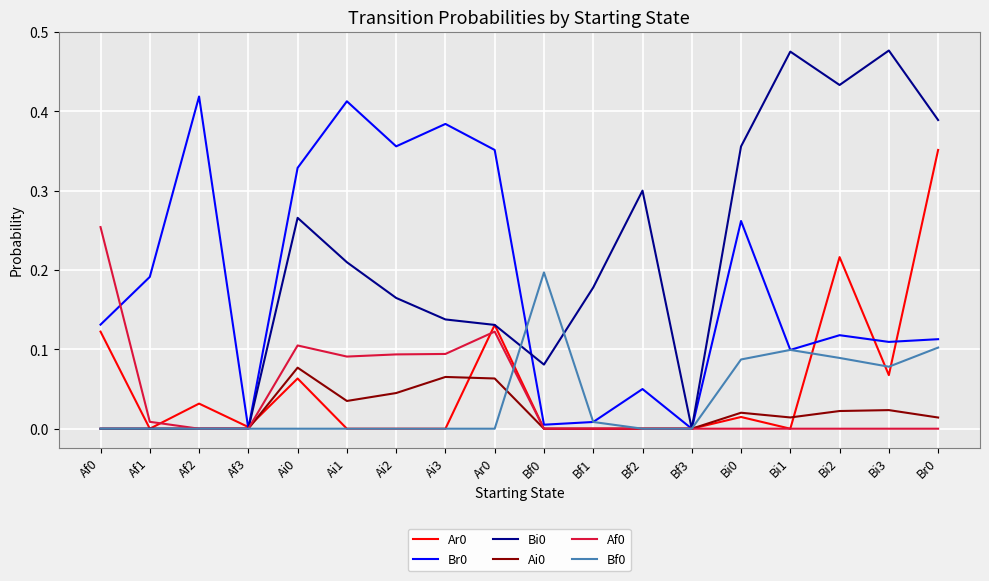

Is the value of Ar0 at Ar0 greater than the value of Bi0 at Bi1?

No